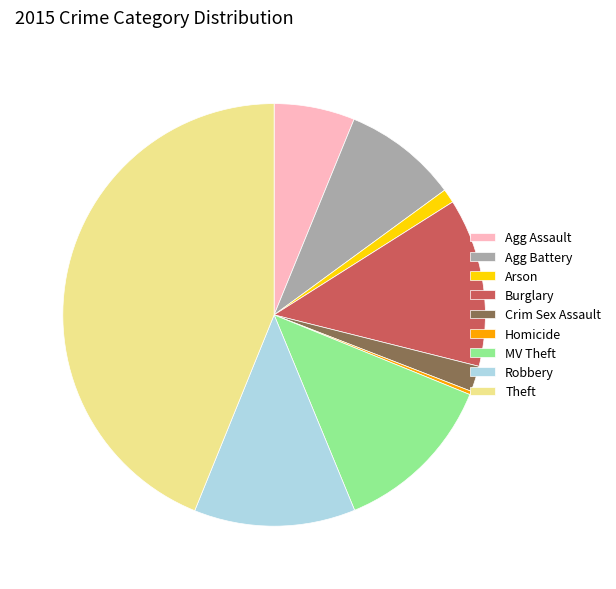

True or false: Robbery accounts for 12% of the total.

True